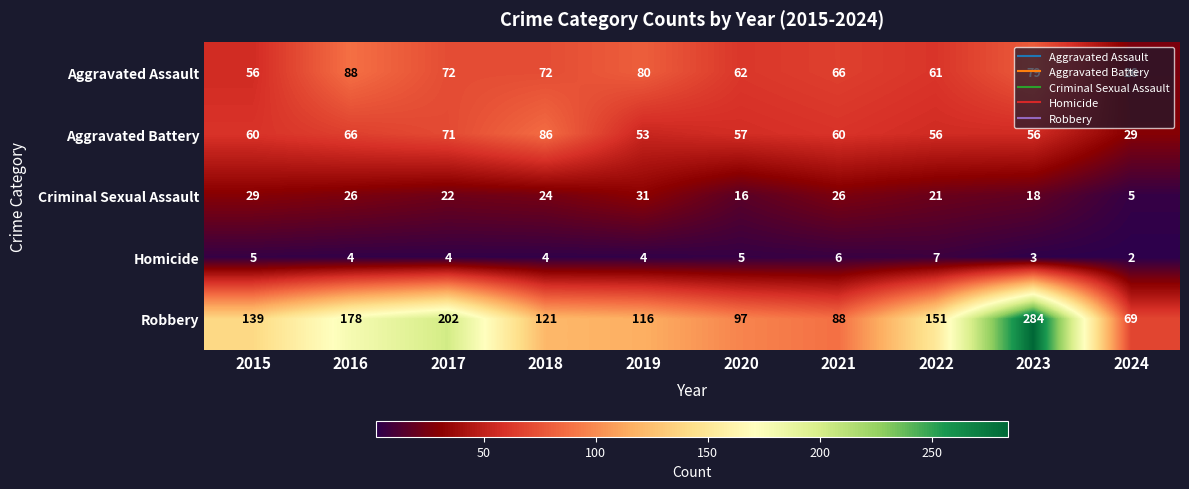

How many data points in Robbery are less than 139?

5